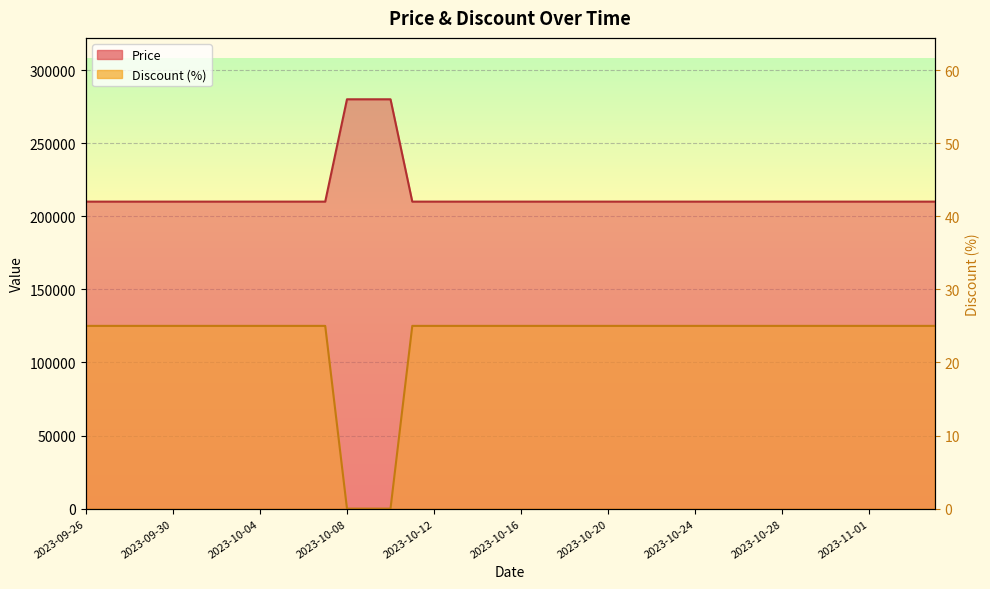

Reading right to left, transcribe all the data shown in this chart.

Price: 2023-11-04=210000	2023-11-03=210000	2023-11-02=210000	2023-11-01=210000	2023-10-31=210000	2023-10-30=210000	2023-10-29=210000	2023-10-28=210000	2023-10-27=210000	2023-10-26=210000	2023-10-25=210000	2023-10-24=210000	2023-10-23=210000	2023-10-22=210000	2023-10-21=210000	2023-10-20=210000	2023-10-19=210000	2023-10-18=210000	2023-10-17=210000	2023-10-16=210000	2023-10-15=210000	2023-10-14=210000	2023-10-13=210000	2023-10-12=210000	2023-10-11=210000	2023-10-10=280000	2023-10-09=280000	2023-10-08=280000	2023-10-07=210000	2023-10-06=210000	2023-10-05=210000	2023-10-04=210000	2023-10-03=210000	2023-10-02=210000	2023-10-01=210000	2023-09-30=210000	2023-09-29=210000	2023-09-28=210000	2023-09-27=210000	2023-09-26=210000
Discount: 2023-11-04=125000	2023-11-03=125000	2023-11-02=125000	2023-11-01=125000	2023-10-31=125000	2023-10-30=125000	2023-10-29=125000	2023-10-28=125000	2023-10-27=125000	2023-10-26=125000	2023-10-25=125000	2023-10-24=125000	2023-10-23=125000	2023-10-22=125000	2023-10-21=125000	2023-10-20=125000	2023-10-19=125000	2023-10-18=125000	2023-10-17=125000	2023-10-16=125000	2023-10-15=125000	2023-10-14=125000	2023-10-13=125000	2023-10-12=125000	2023-10-11=125000	2023-10-10=0	2023-10-09=0	2023-10-08=0	2023-10-07=125000	2023-10-06=125000	2023-10-05=125000	2023-10-04=125000	2023-10-03=125000	2023-10-02=125000	2023-10-01=125000	2023-09-30=125000	2023-09-29=125000	2023-09-28=125000	2023-09-27=125000	2023-09-26=125000